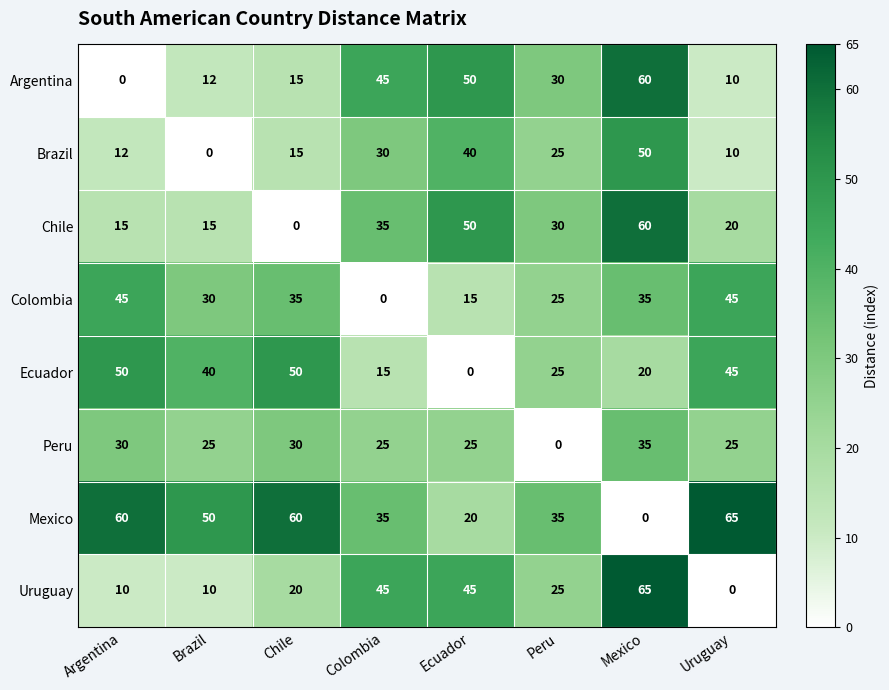

The value of Colombia at Argentina is 45. True or false?

True